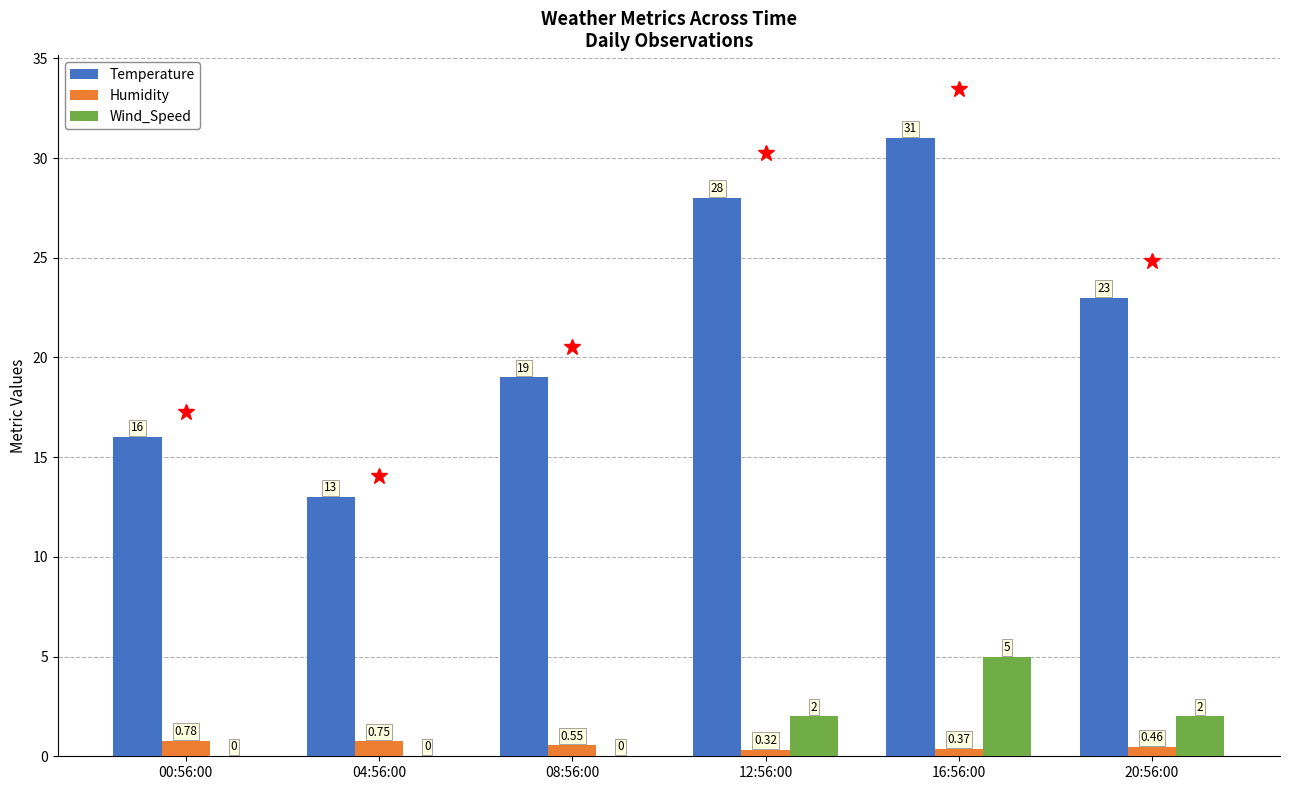

Which series has the largest total across all categories?

Temperature